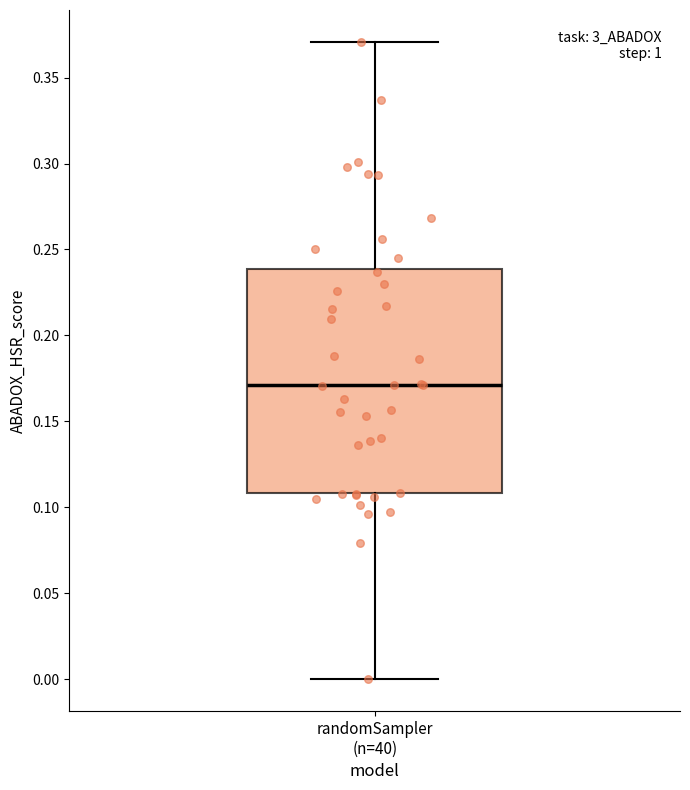

Read this box plot against the y-axis: the position of the median line, the range covered by the box, and the ends of both whiskers. The values are not printed on the chart, so give them approximately, as read against the axis.

median 0.17, box 0.11 to 0.24, whiskers 0.00 to 0.37